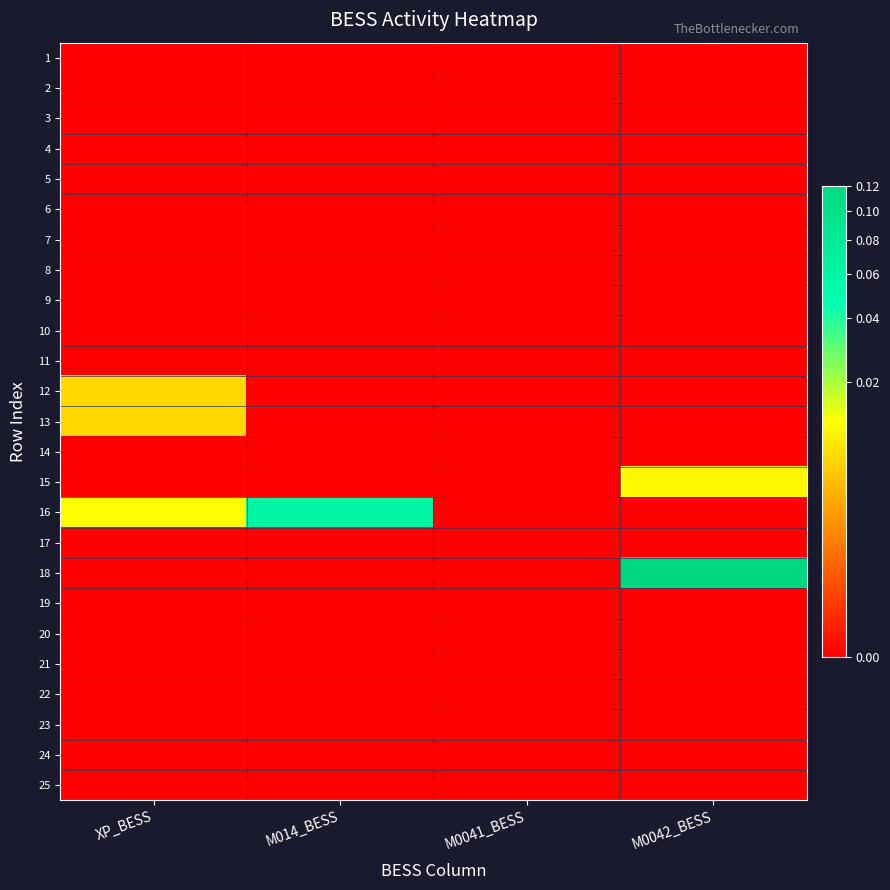

Reading left to right, extract all data points from this chart.

1: XP_BESS=0.0	M014_BESS=0.0	M0041_BESS=0.0	M0042_BESS=0.0
2: XP_BESS=0.0	M014_BESS=0.0	M0041_BESS=0.0	M0042_BESS=0.0
3: XP_BESS=0.0	M014_BESS=0.0	M0041_BESS=0.0	M0042_BESS=0.0
4: XP_BESS=0.0	M014_BESS=0.0	M0041_BESS=0.0	M0042_BESS=0.0
5: XP_BESS=0.0	M014_BESS=0.0	M0041_BESS=0.0	M0042_BESS=0.0
6: XP_BESS=0.0	M014_BESS=0.0	M0041_BESS=0.0	M0042_BESS=0.0
7: XP_BESS=0.0	M014_BESS=0.0	M0041_BESS=0.0	M0042_BESS=0.0
8: XP_BESS=0.0	M014_BESS=0.0	M0041_BESS=0.0	M0042_BESS=0.0
9: XP_BESS=0.0	M014_BESS=0.0	M0041_BESS=0.0	M0042_BESS=0.0
10: XP_BESS=0.0	M014_BESS=0.0	M0041_BESS=0.0	M0042_BESS=0.0
11: XP_BESS=0.0	M014_BESS=0.0	M0041_BESS=0.0	M0042_BESS=0.0
12: XP_BESS=0.0	M014_BESS=0.0	M0041_BESS=0.0	M0042_BESS=0.0
13: XP_BESS=0.0	M014_BESS=0.0	M0041_BESS=0.0	M0042_BESS=0.0
14: XP_BESS=0.0	M014_BESS=0.0	M0041_BESS=0.0	M0042_BESS=0.0
15: XP_BESS=0.0	M014_BESS=0.0	M0041_BESS=0.0	M0042_BESS=0.0
16: XP_BESS=0.0	M014_BESS=0.1	M0041_BESS=0.0	M0042_BESS=0.0
17: XP_BESS=0.0	M014_BESS=0.0	M0041_BESS=0.0	M0042_BESS=0.0
18: XP_BESS=0.0	M014_BESS=0.0	M0041_BESS=0.0	M0042_BESS=0.1
19: XP_BESS=0.0	M014_BESS=0.0	M0041_BESS=0.0	M0042_BESS=0.0
20: XP_BESS=0.0	M014_BESS=0.0	M0041_BESS=0.0	M0042_BESS=0.0
21: XP_BESS=0.0	M014_BESS=0.0	M0041_BESS=0.0	M0042_BESS=0.0
22: XP_BESS=0.0	M014_BESS=0.0	M0041_BESS=0.0	M0042_BESS=0.0
23: XP_BESS=0.0	M014_BESS=0.0	M0041_BESS=0.0	M0042_BESS=0.0
24: XP_BESS=0.0	M014_BESS=0.0	M0041_BESS=0.0	M0042_BESS=0.0
25: XP_BESS=0.0	M014_BESS=0.0	M0041_BESS=0.0	M0042_BESS=0.0